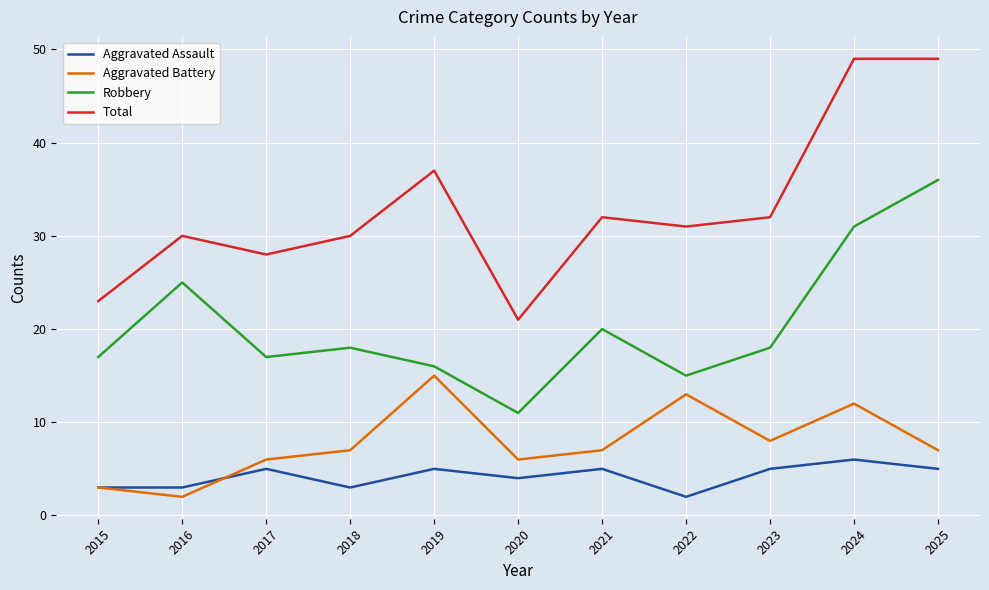

True or false: Aggravated Assault has more than 1 interior local peaks.

True